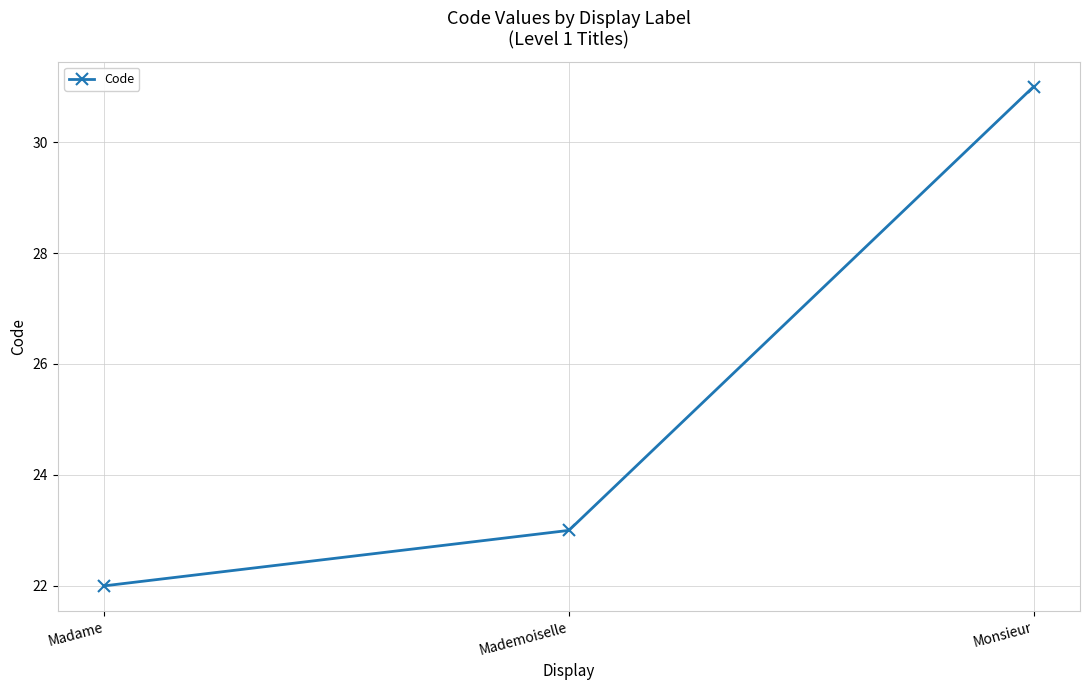

Rank the categories by value from highest to lowest.

Monsieur, Mademoiselle, Madame